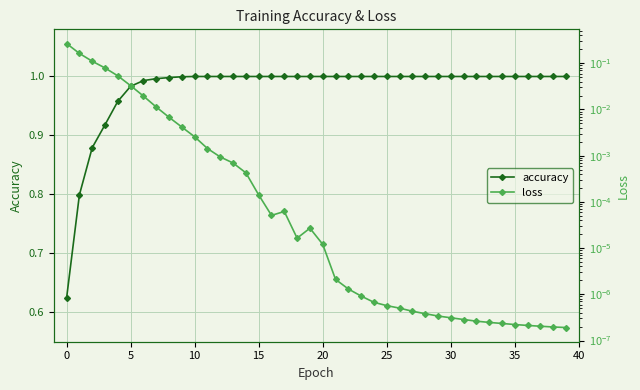

What is the label of the 21st point from the left?

20